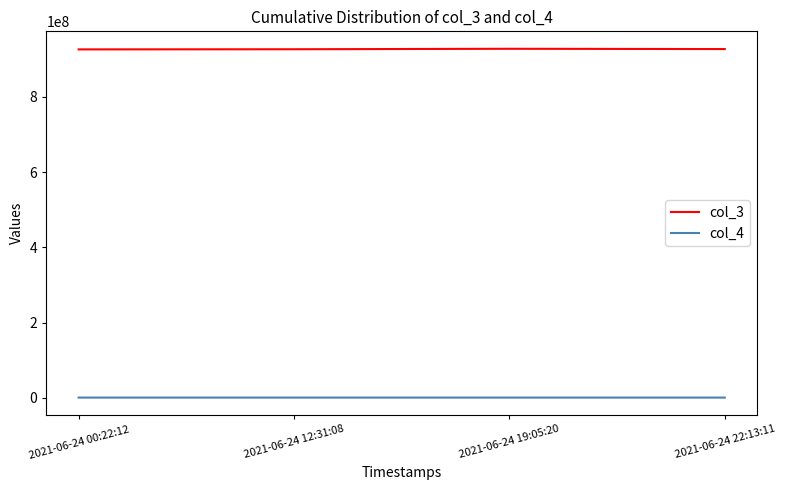

What is the sum of the col_3 values at 2021-06-24 19:05:20 and 2021-06-24 00:22:12?

1854641389